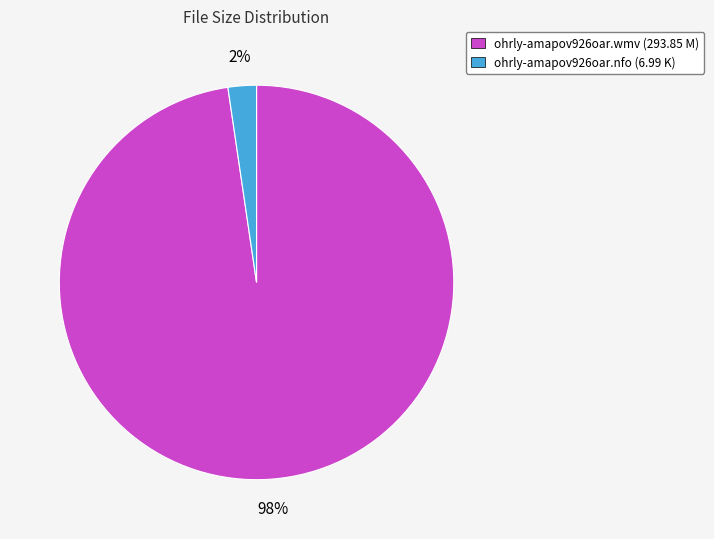

Which slice is the largest?

ohrly-amapov926oar.wmv